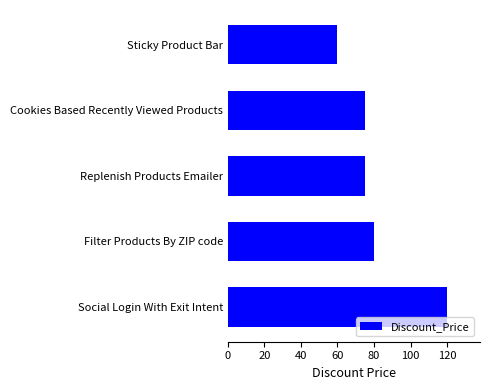

Between Filter Products By ZIP code and Cookies Based Recently Viewed Products, which is larger?

Filter Products By ZIP code